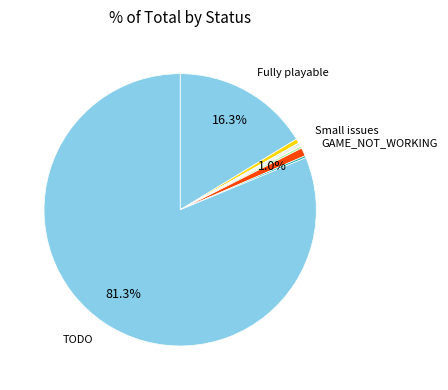

How many segments does this pie chart have?

10